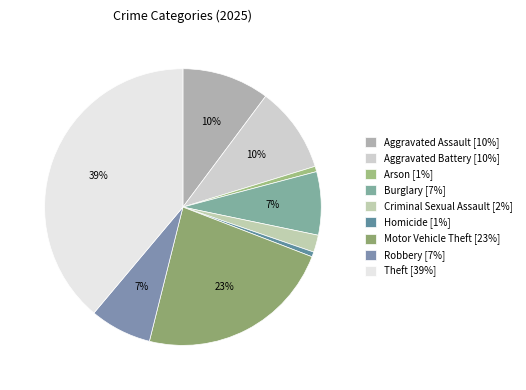

The Homicide slice represents 6% of the pie. True or false?

False